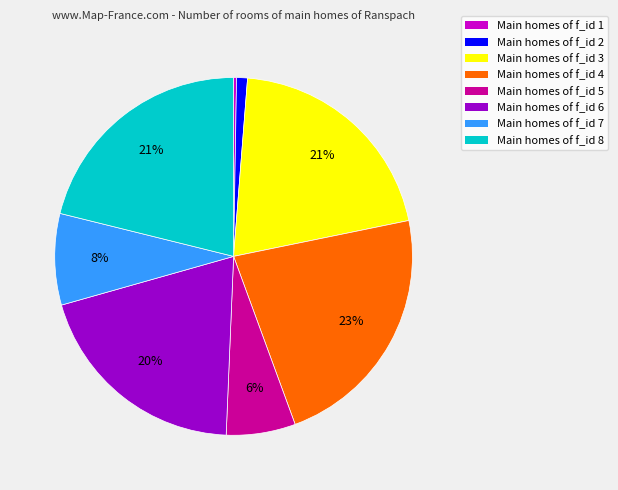

To the nearest percent, what is the average slice percentage?

12%